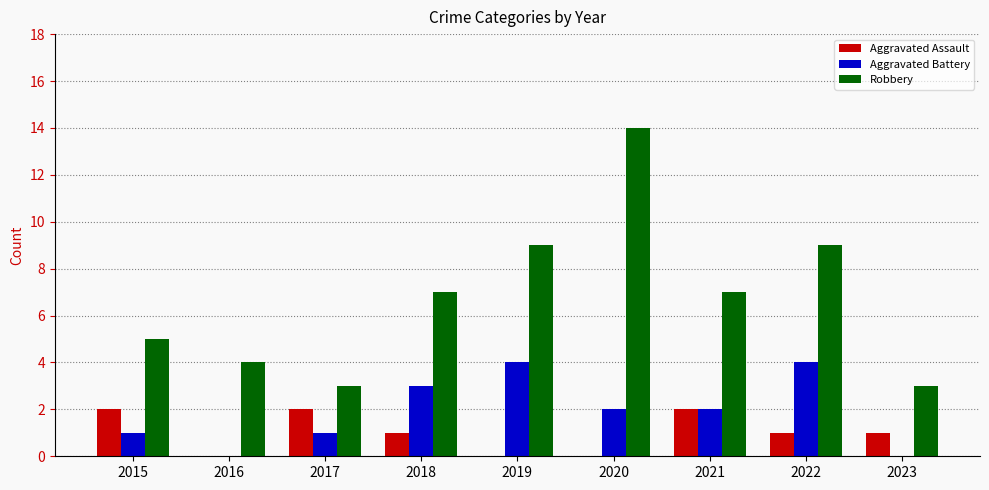

Which series has the largest range (max minus min)?

Robbery